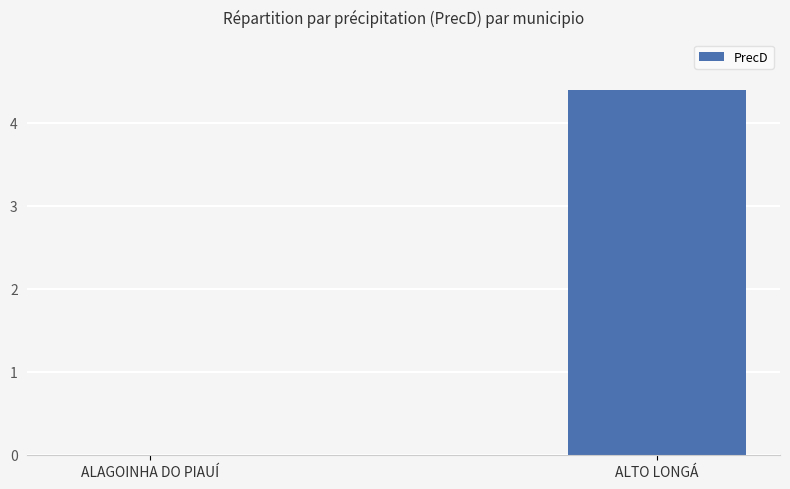

How many values exceed 4?

1